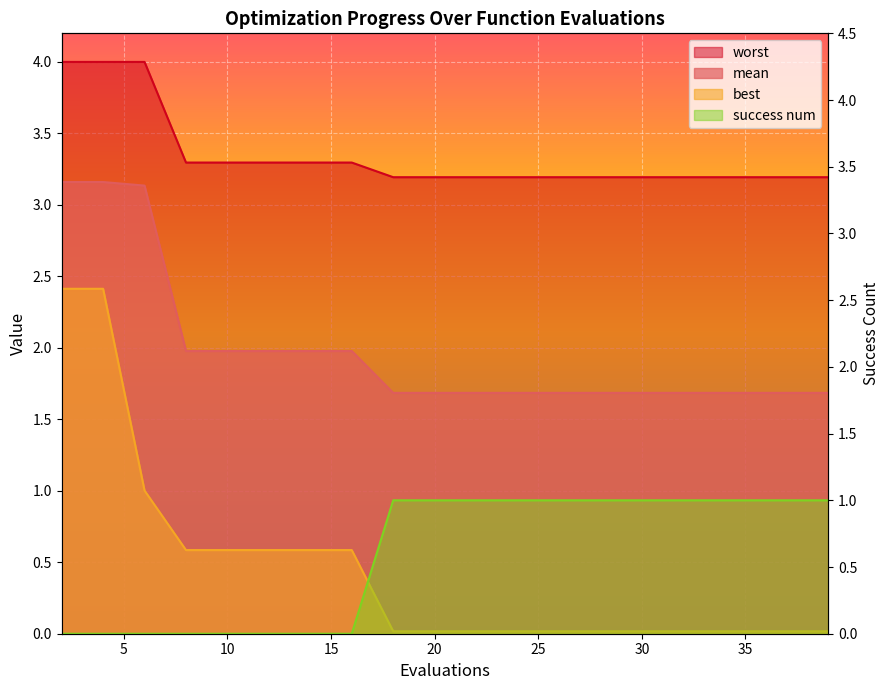

How many data points in success num are less than 1?

8